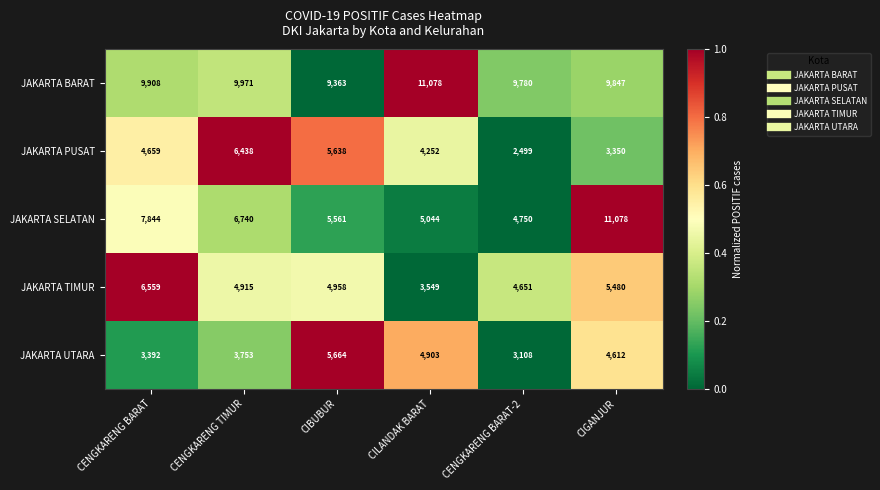

What is the average value of the JAKARTA BARAT series?

9991